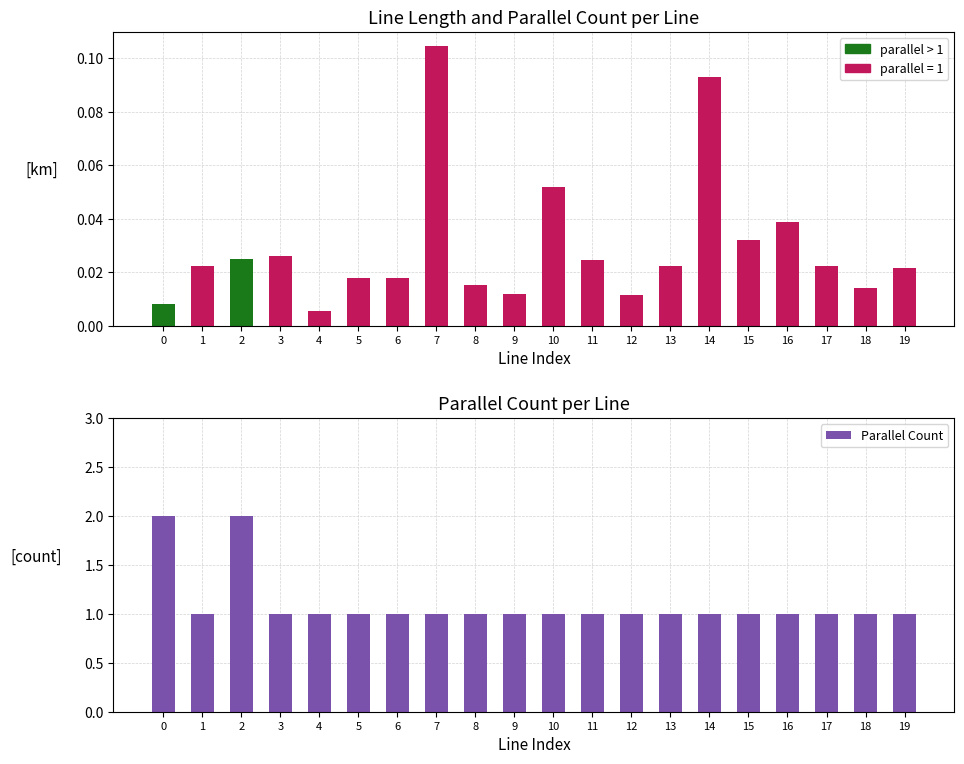

Count the values in the range 1 to 2.

20